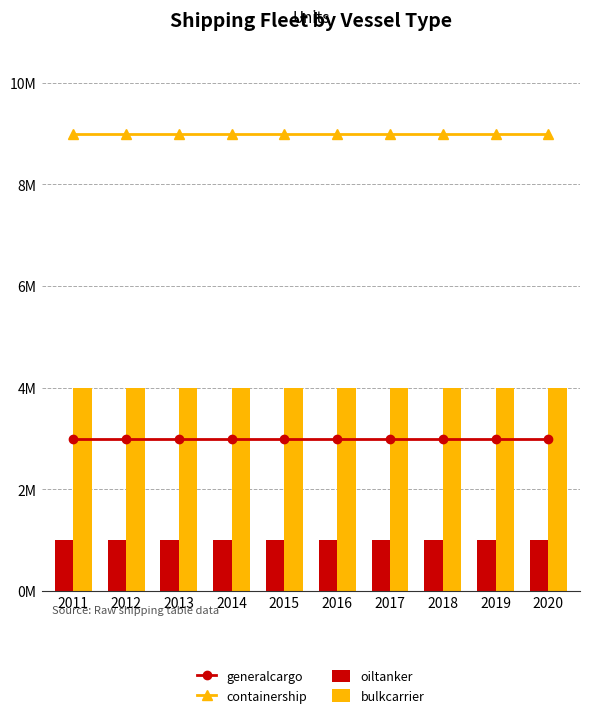

Reading left to right, transcribe all the data shown in this chart.

generalcargo: 3000000	3000000	3000000	3000000	3000000	3000000	3000000	3000000	3000000	3000000
containership: 9000000	9000000	9000000	9000000	9000000	9000000	9000000	9000000	9000000	9000000
oiltanker: 1000000	1000000	1000000	1000000	1000000	1000000	1000000	1000000	1000000	1000000
bulkcarrier: 4000000	4000000	4000000	4000000	4000000	4000000	4000000	4000000	4000000	4000000